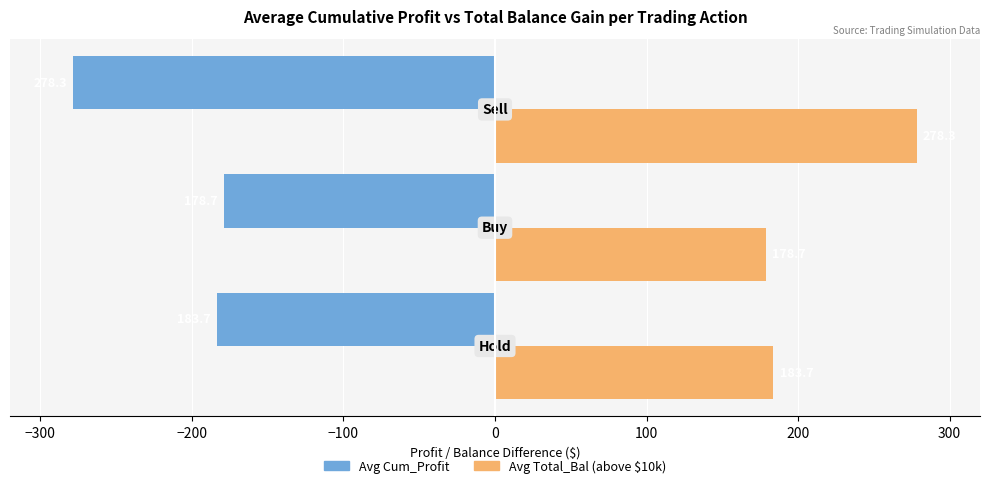

At how many categories does at least one series exceed 251?

1